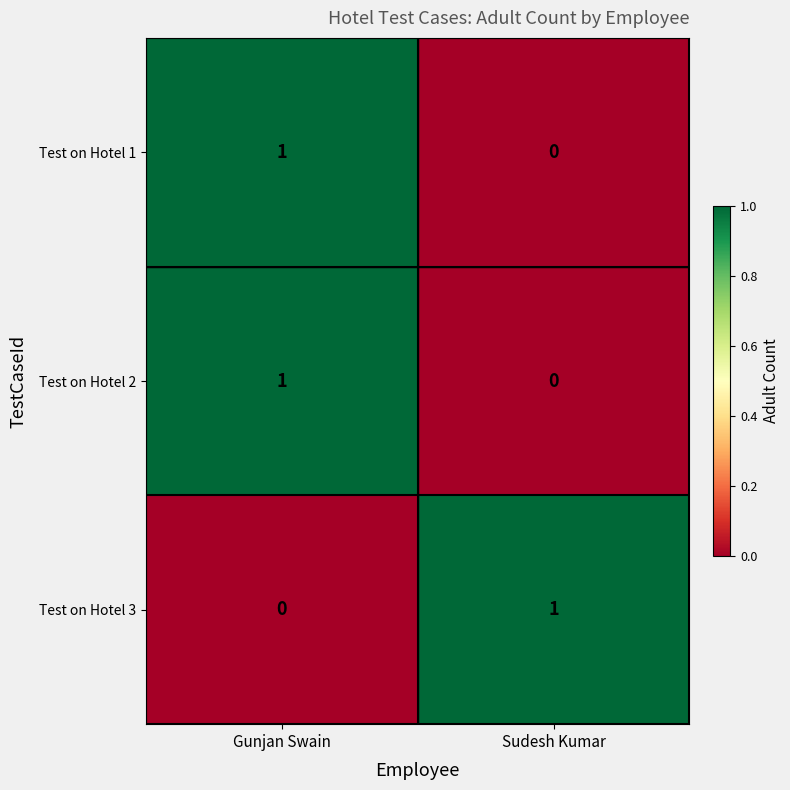

Is it true that Test on Hotel 2 equals 1 at Sudesh Kumar?

False